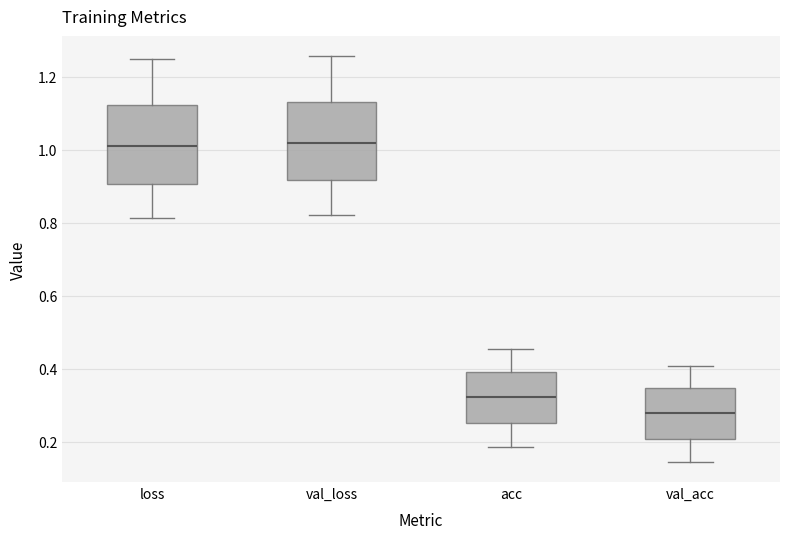

Which box has the lowest median line?

val_acc